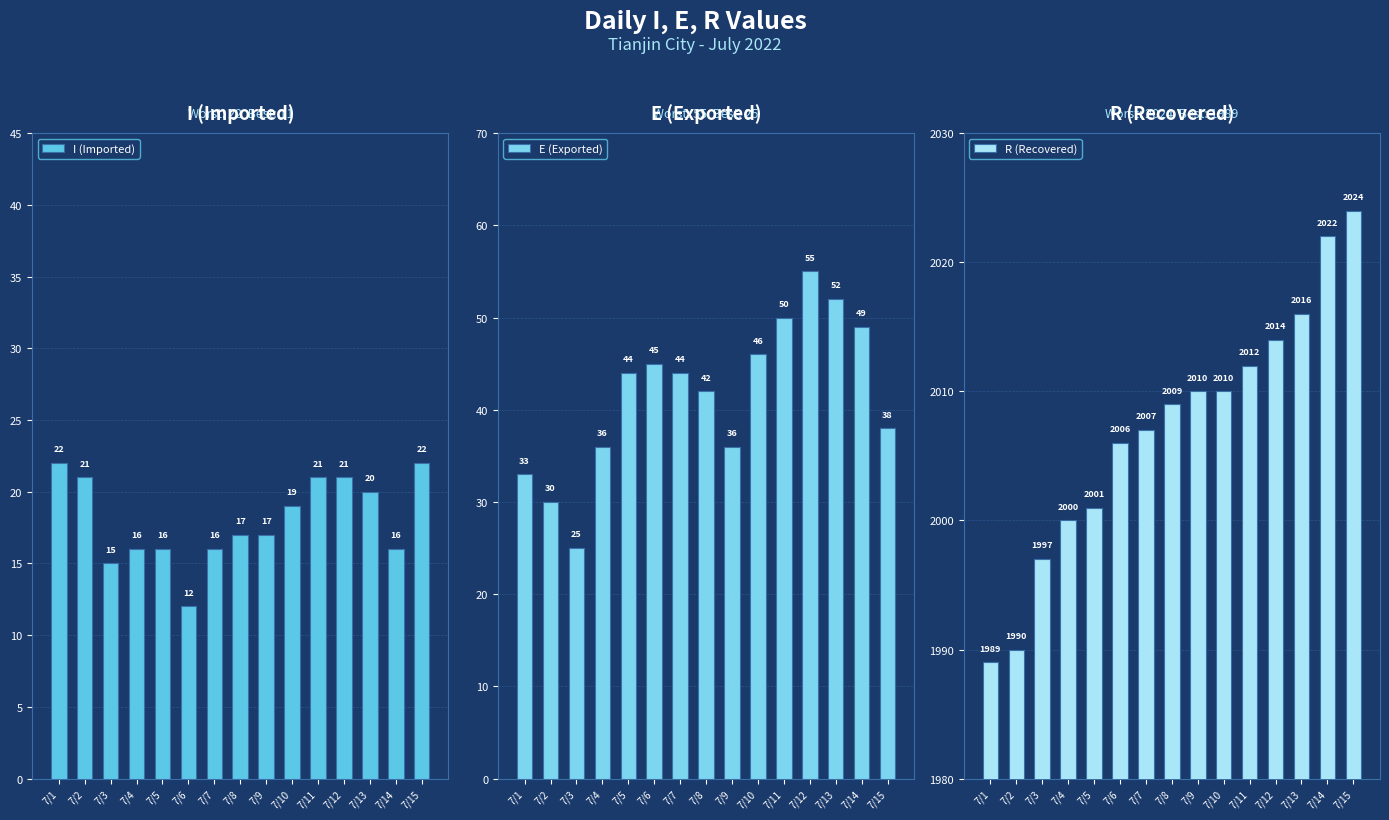

What is the total value across all series at 7/13?

2088